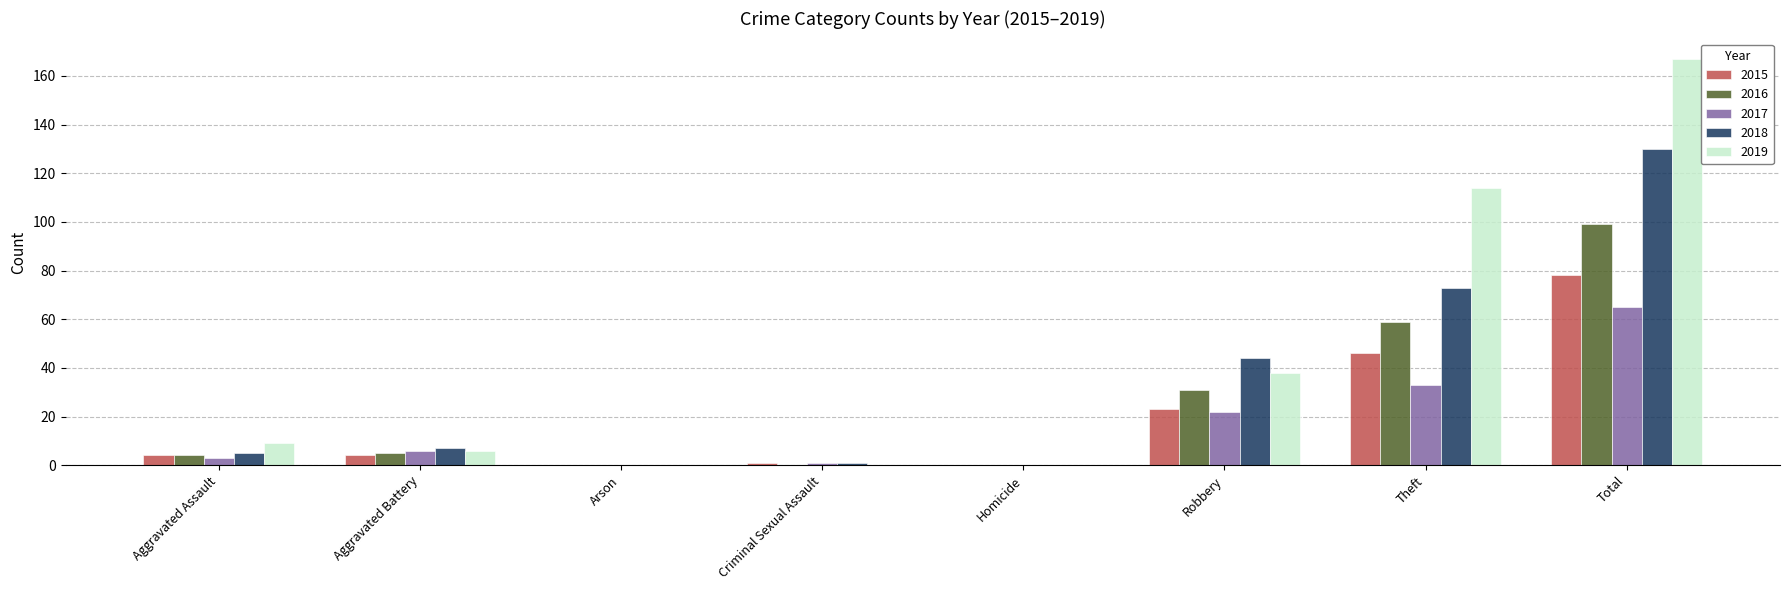

Which series has the largest total across all categories?

2019